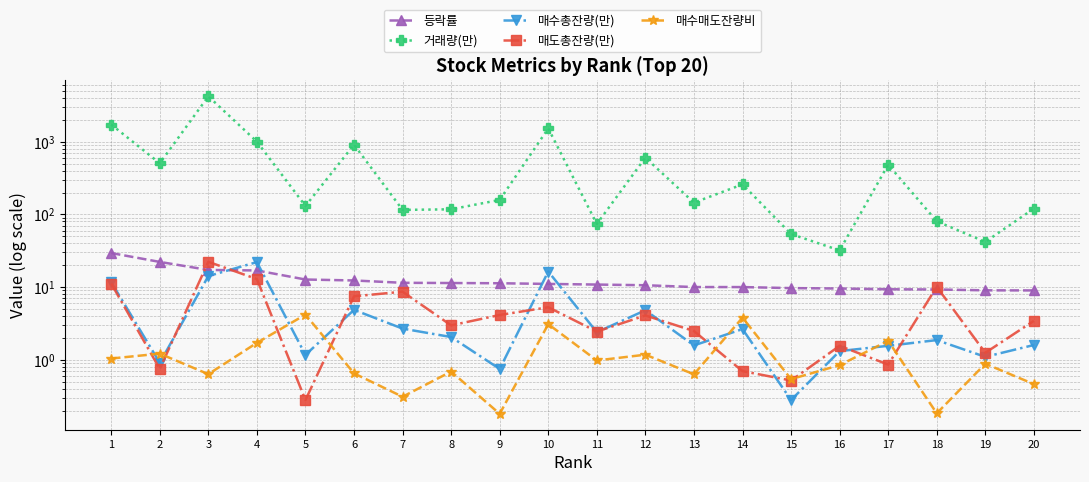

True or false: 거래량(만) has a value of 82.7 at 5.

False